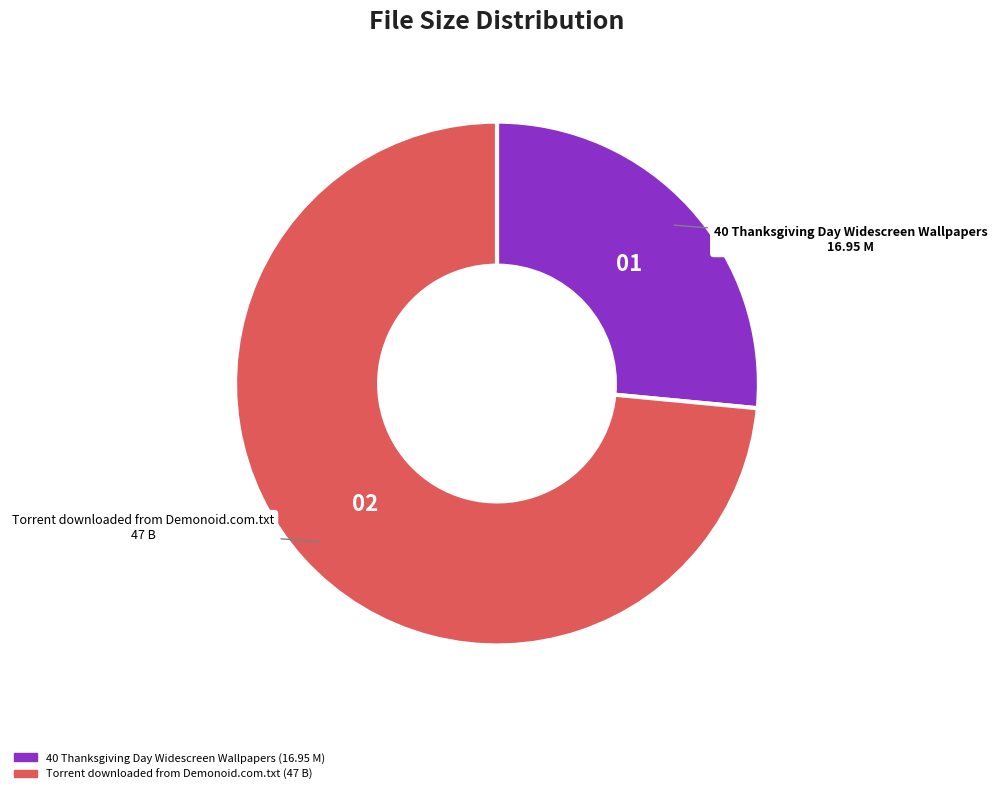

How many segments does this pie chart have?

2